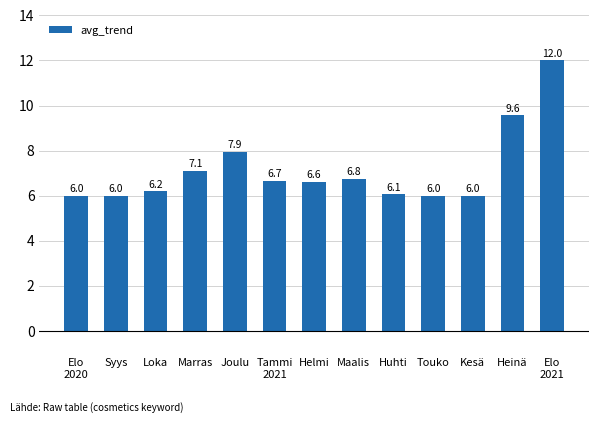

Count the number of categories in the chart.

13